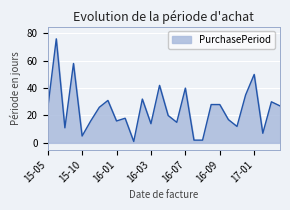

What is the maximum value shown in the chart?

76